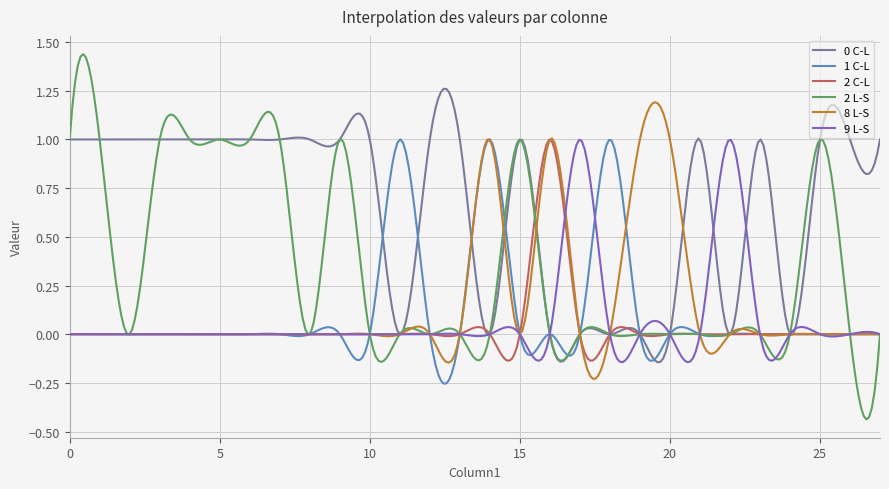

Which series has the widest spread of values?

2 L-S